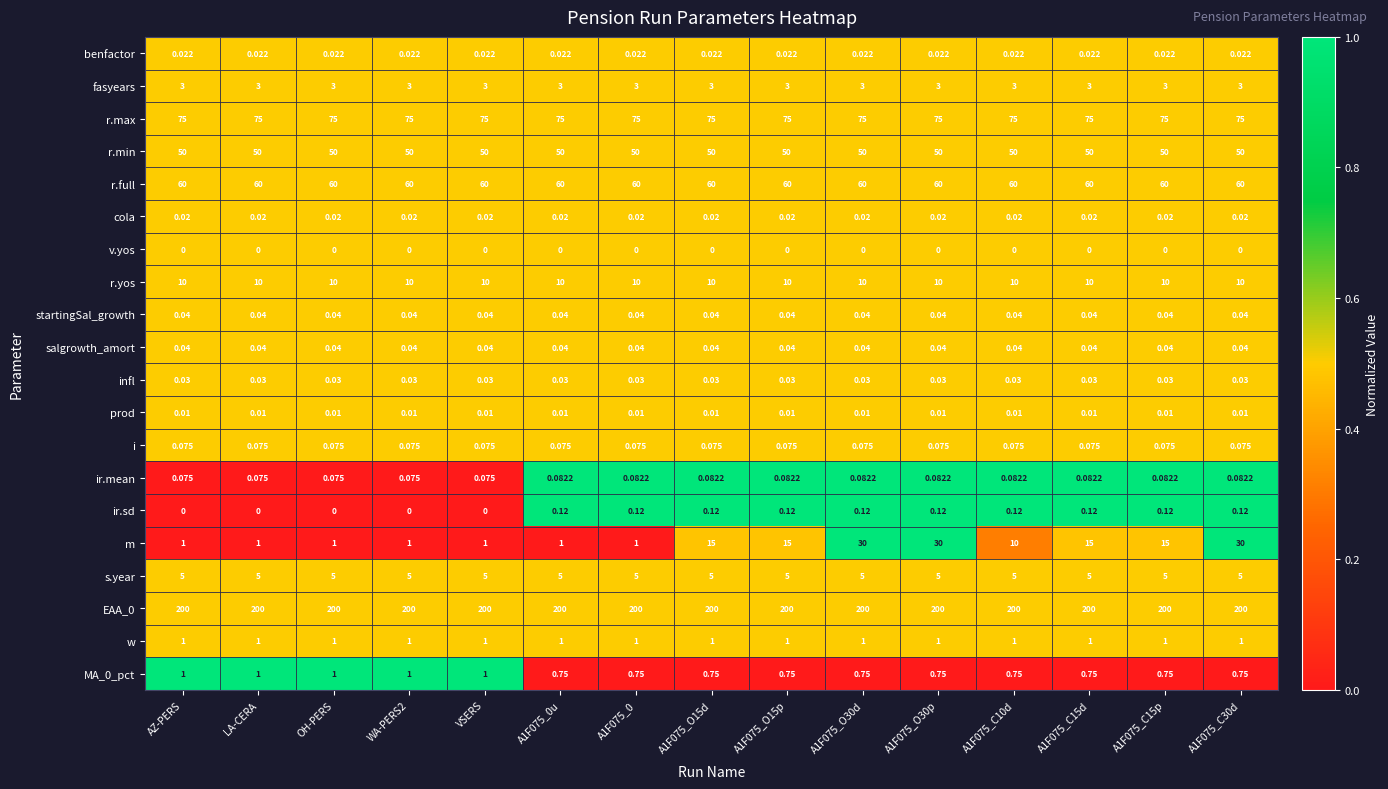

Which series has the widest spread of values?

m